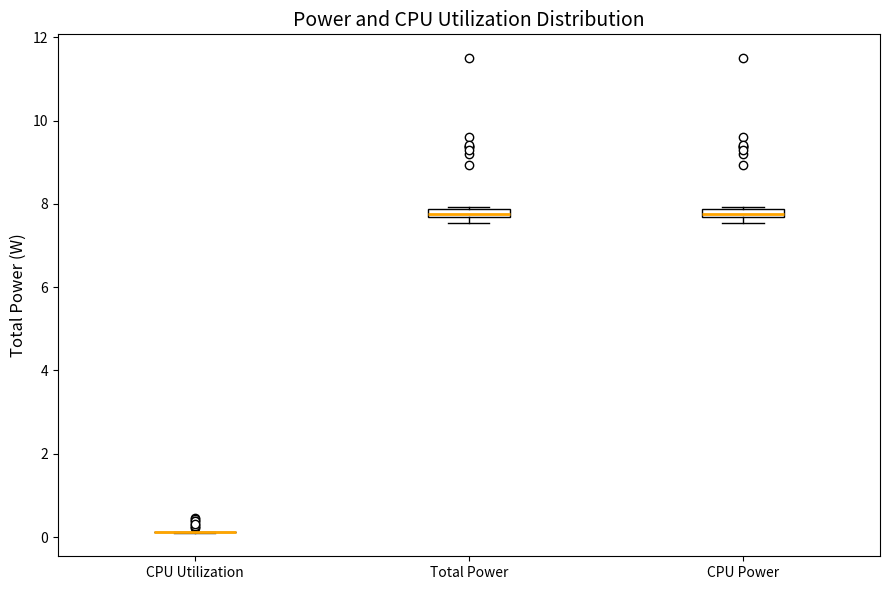

Where is the lower edge of the box for CPU Power on the y-axis? The values are not printed on the chart, so give them approximately, as read against the axis.

7.6